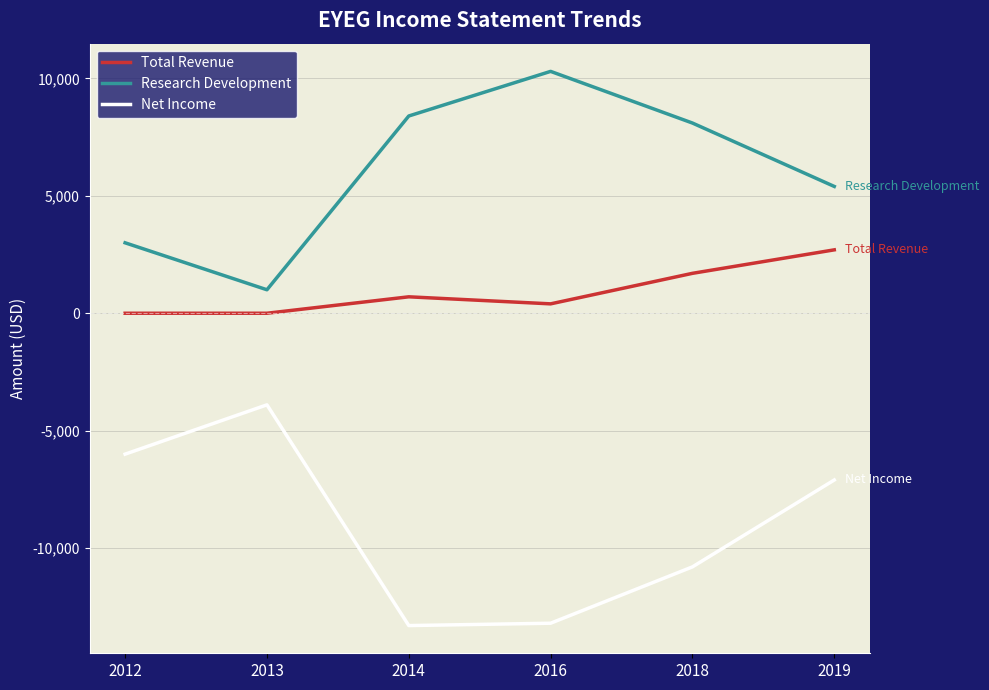

Where does the Research Development series first go above 8100?

2014